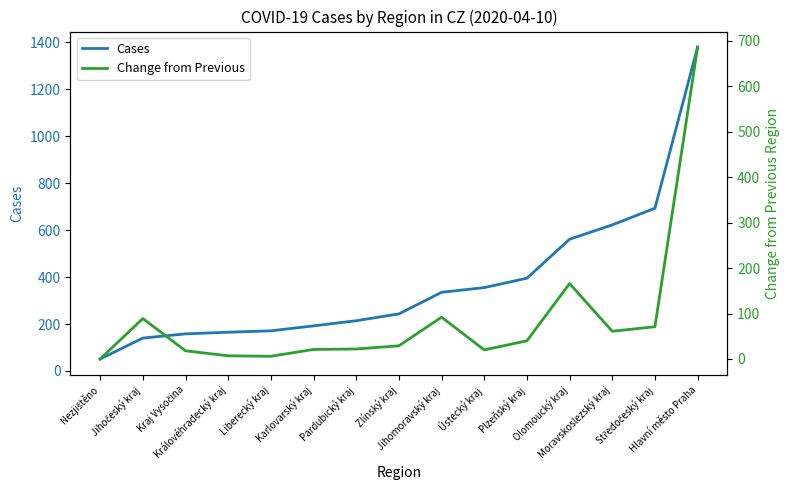

At which label does Cases reach its minimum?

Nezjištěno